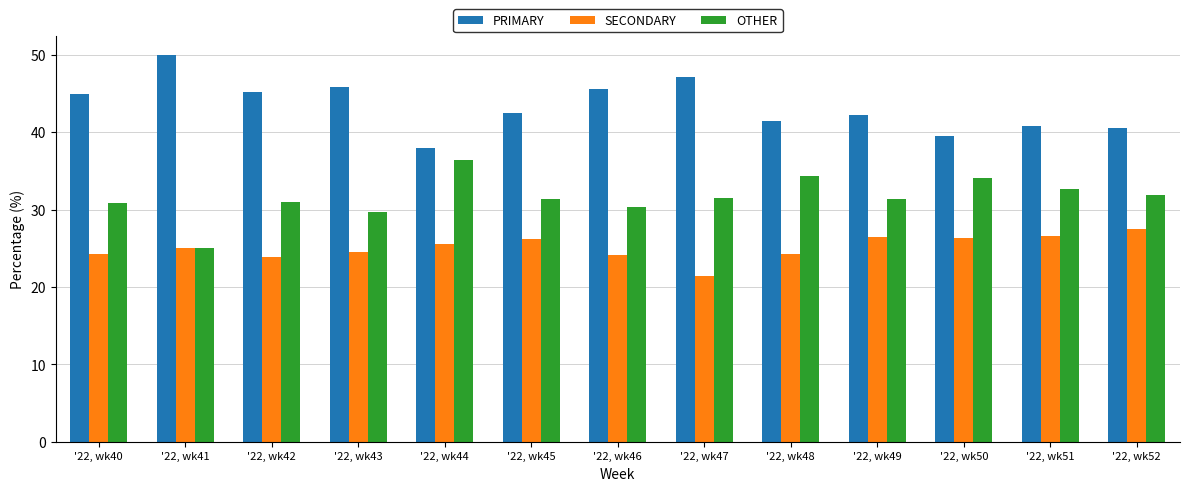

What is the spread (max minus min) of values at '22, wk43?

21.4